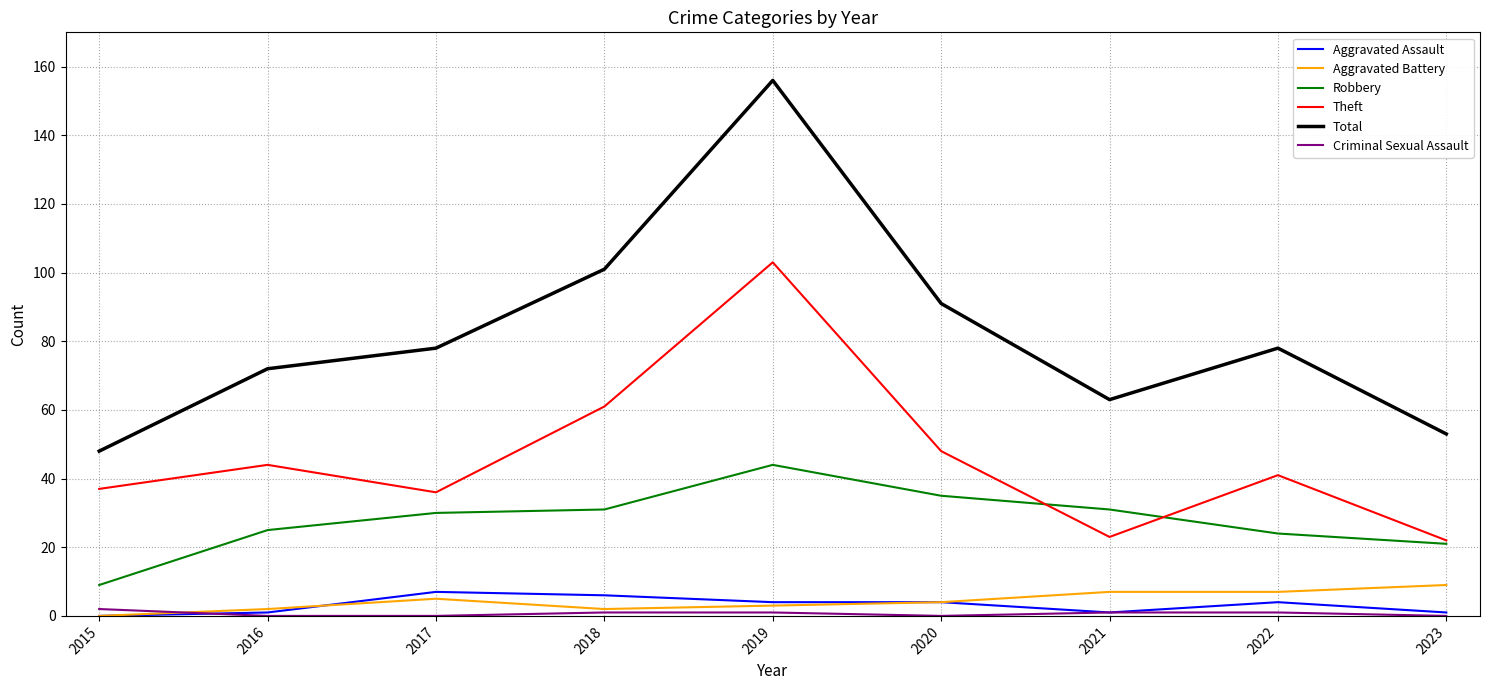

Which series has the widest spread of values?

Total